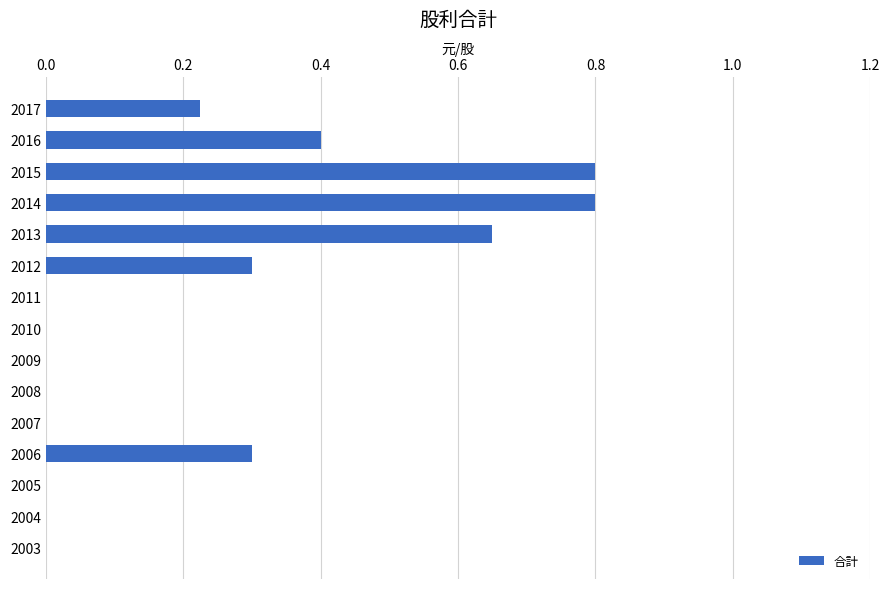

Between 2006 and 2013, which is larger?

2013